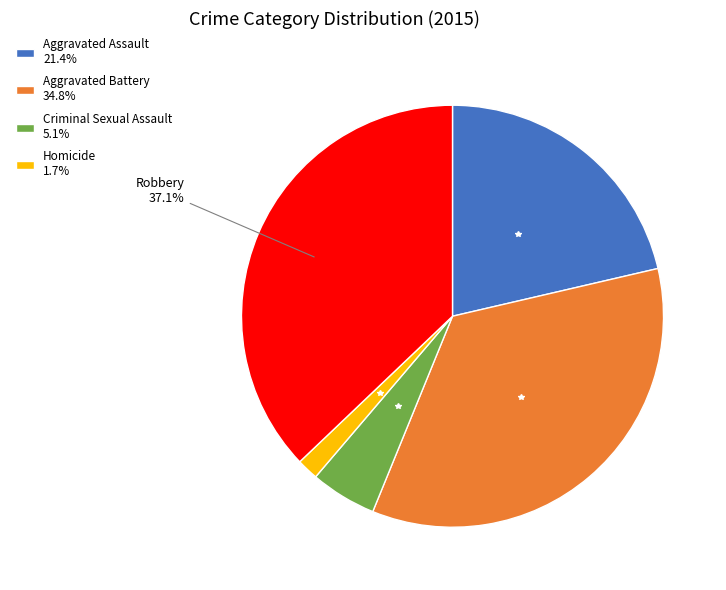

Is there a majority slice in this chart?

No